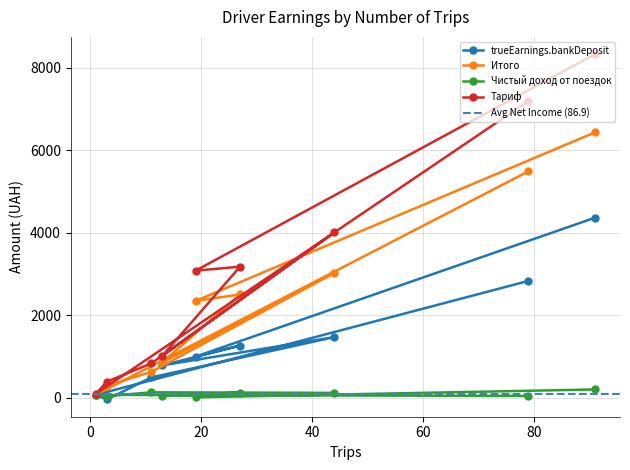

How many series are shown in this chart?

4